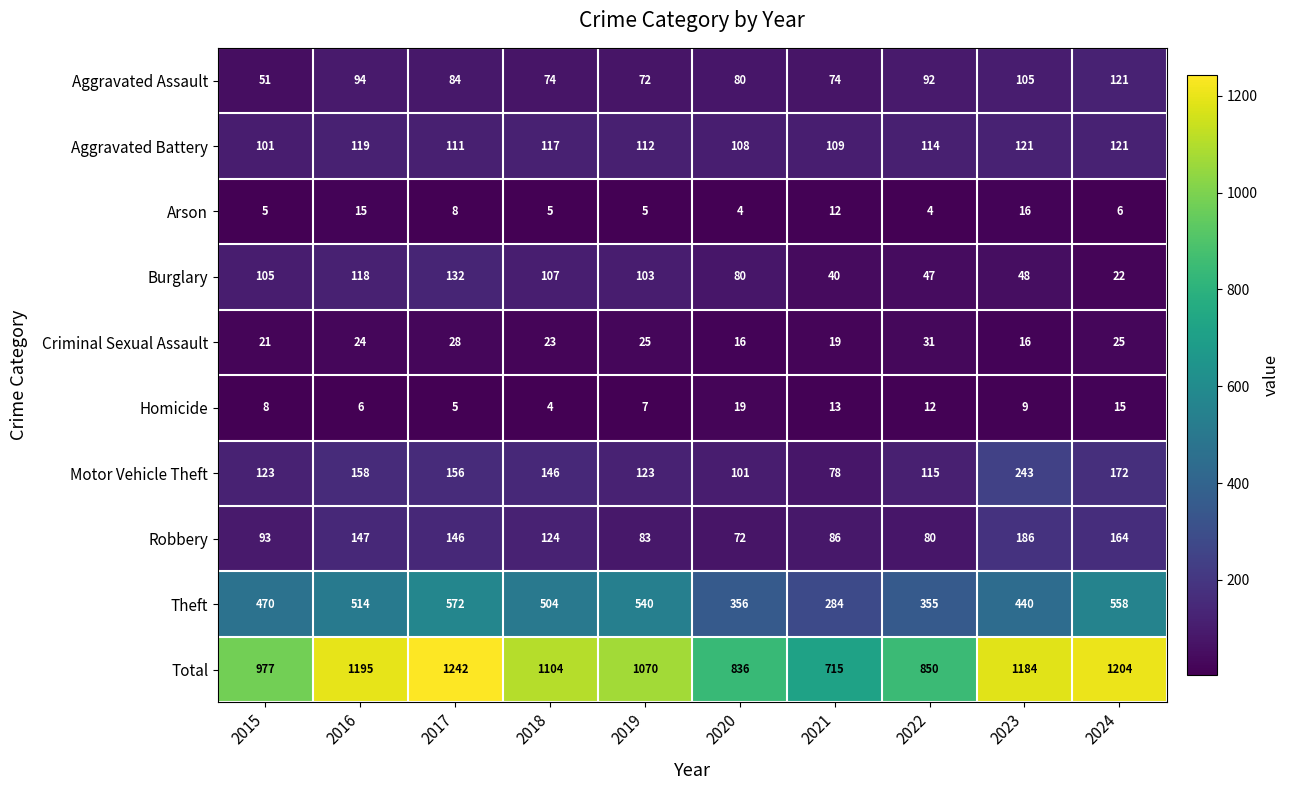

What is the total value across all series at 2018?

2208